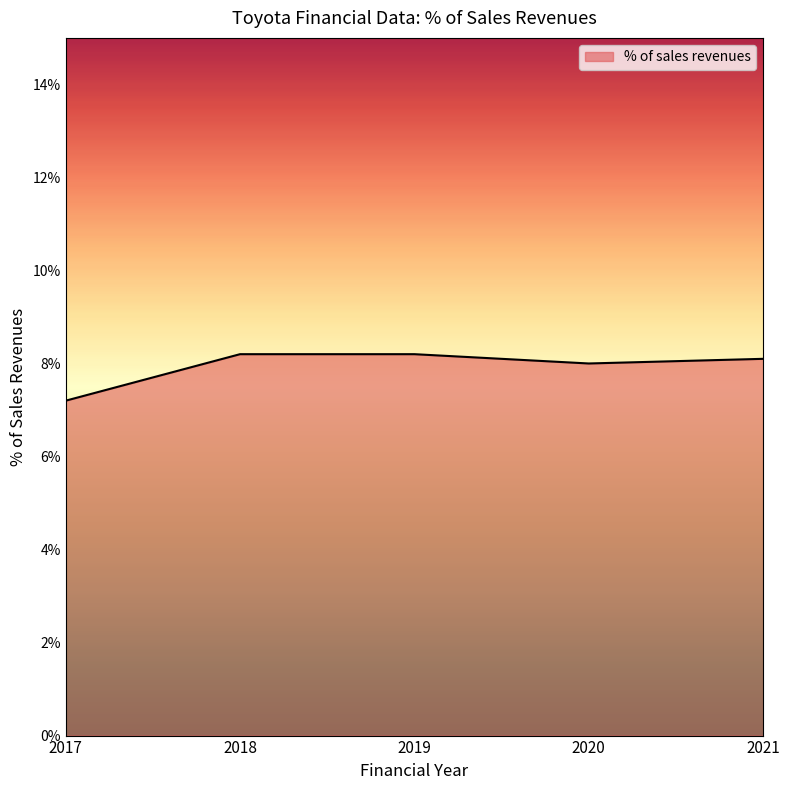

Which category has the lowest value across all series?

2017